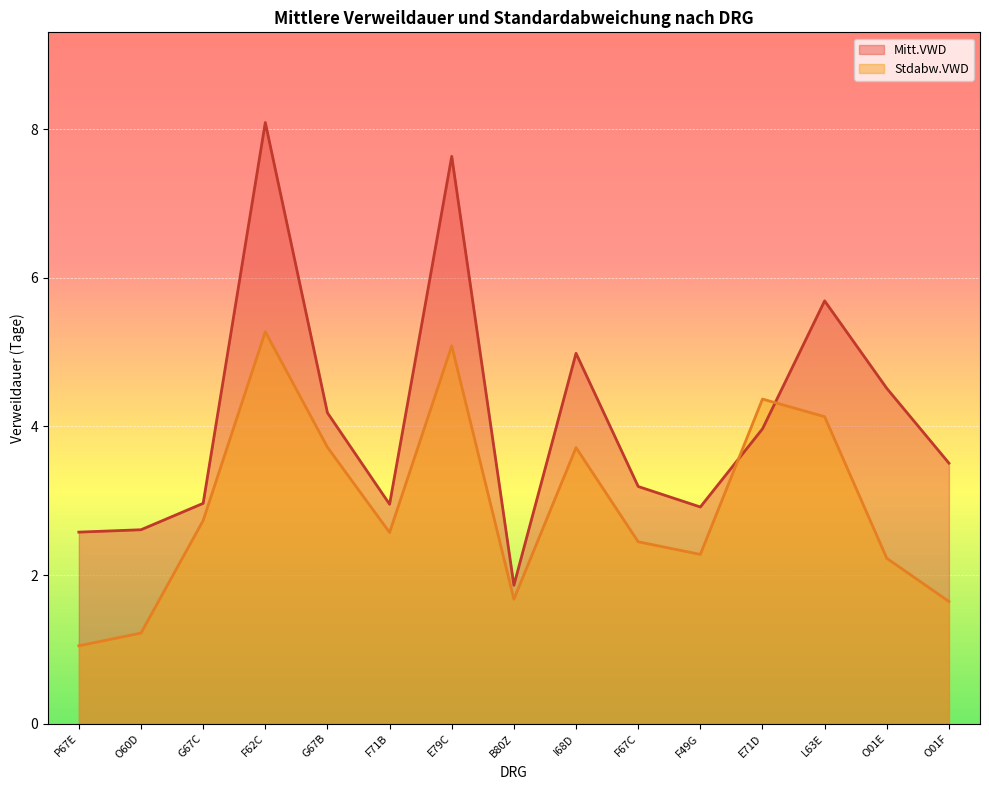

Is the value of Stdabw.VWD at O01F greater than the value of Mitt.VWD at O60D?

No